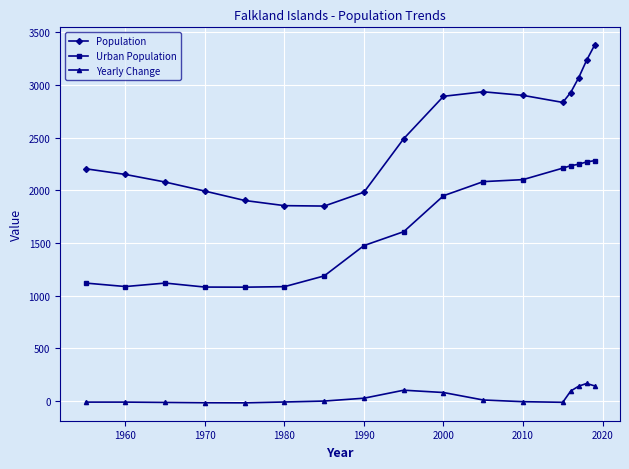

At how many categories does at least one series exceed 512?

17